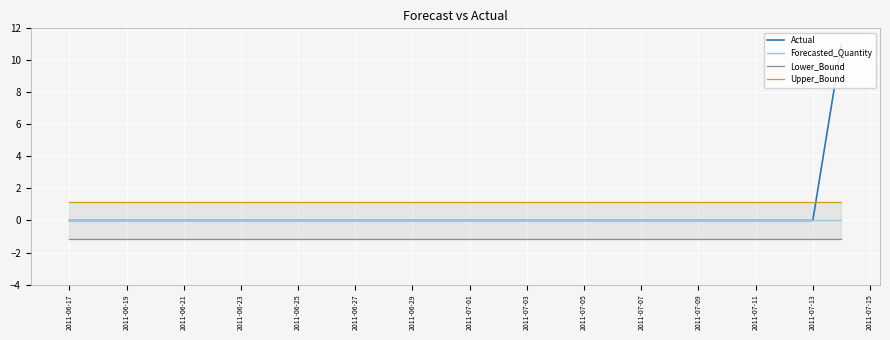

Does the chart display data point markers on the line(s)?

No